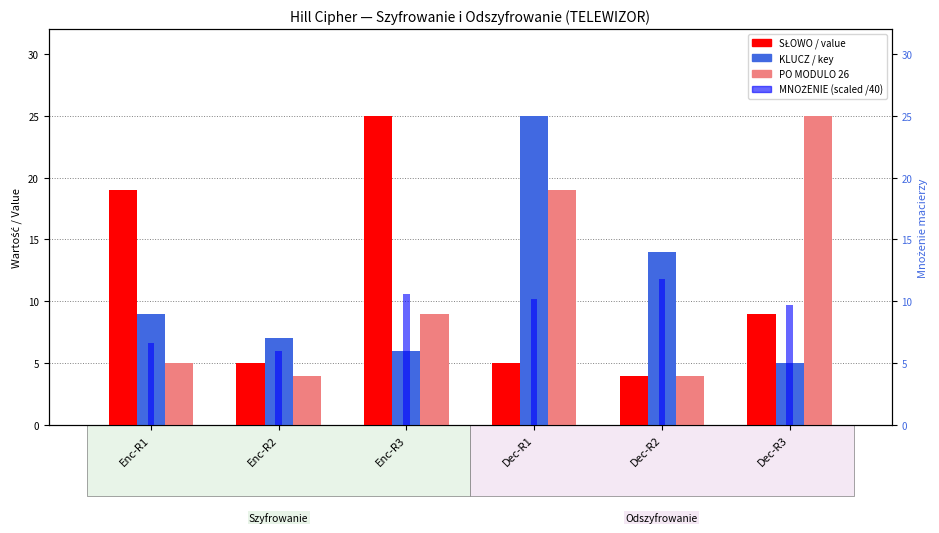

What is the difference between the maximum and minimum values in the KLUCZ / key series?

20.0